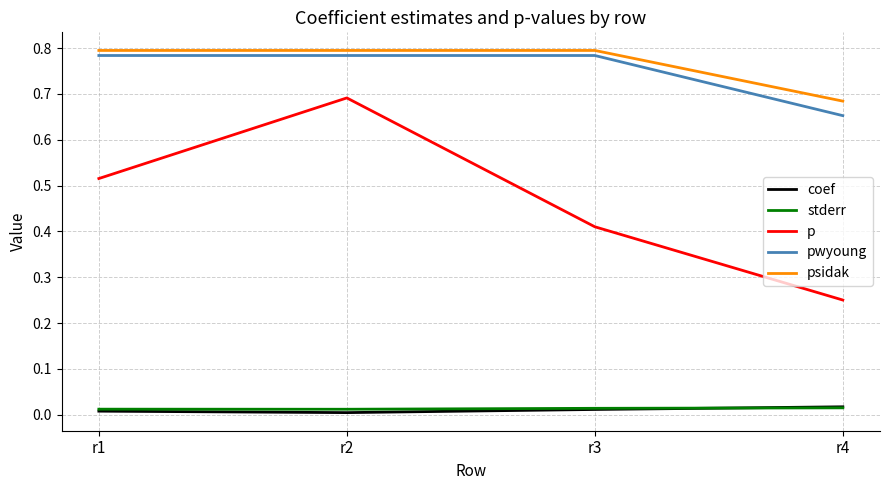

Which series changed the most between r1 and r3?

p